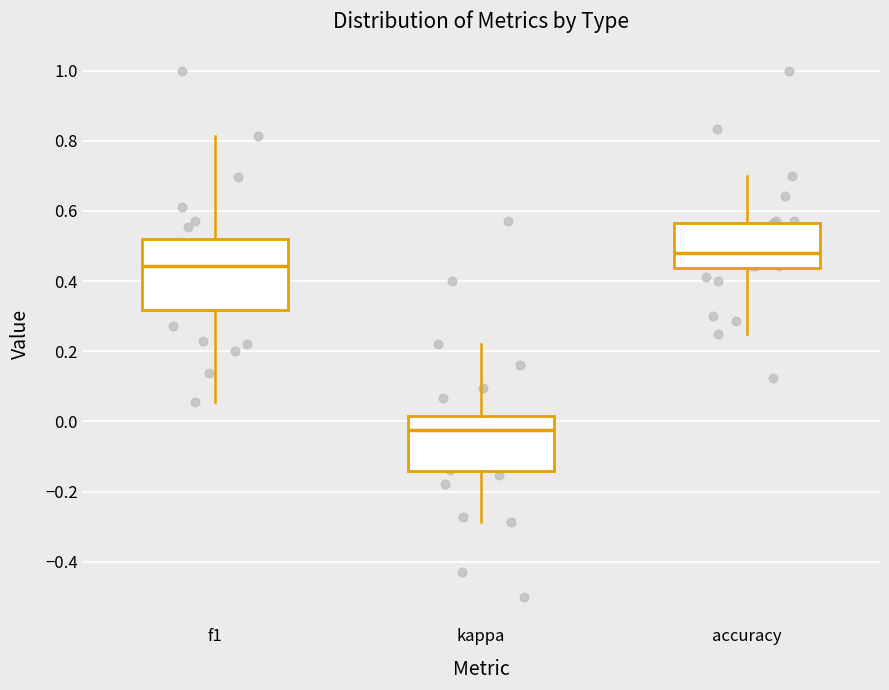

Which box has the highest median line?

accuracy